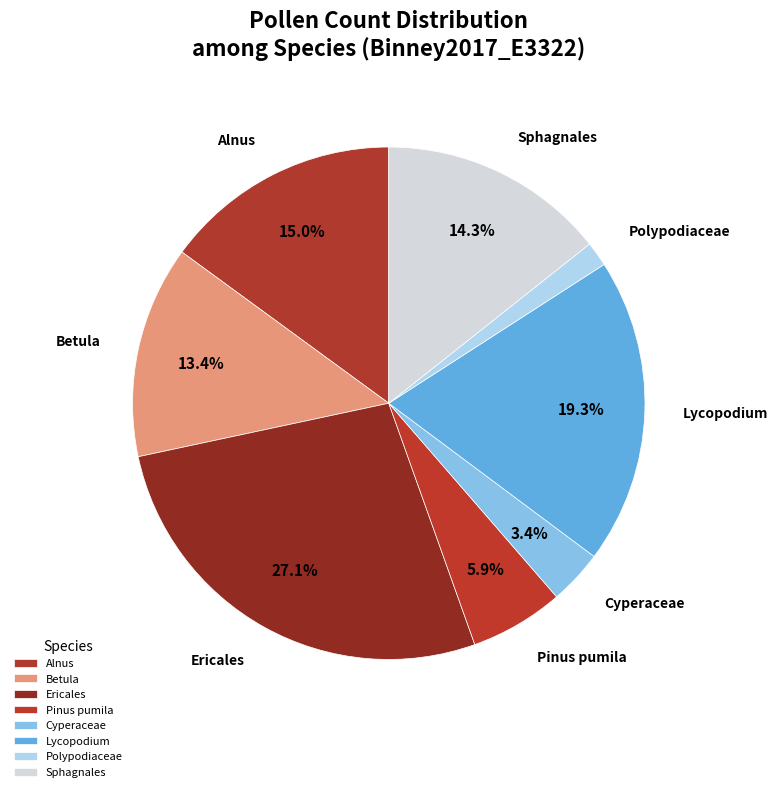

Rank the categories by value from lowest to highest.

Polypodiaceae, Cyperaceae, Pinus pumila, Betula, Sphagnales, Alnus, Lycopodium, Ericales